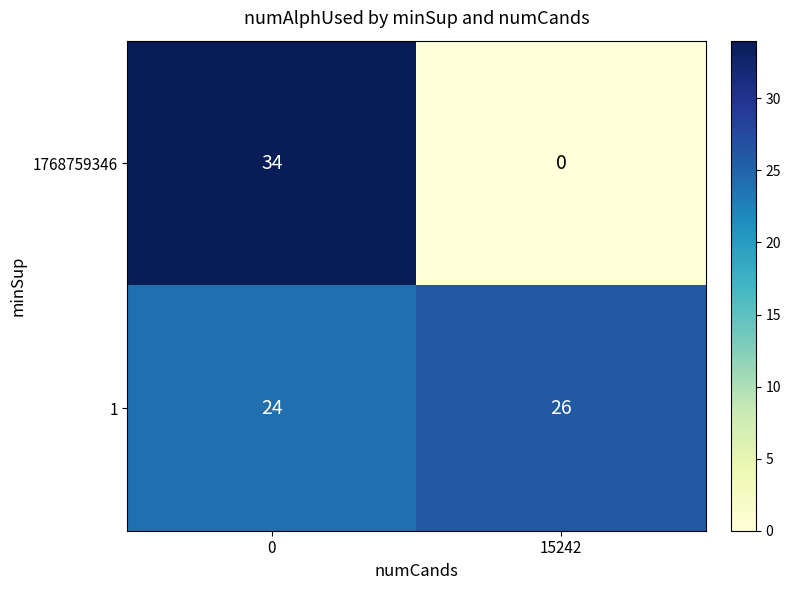

At how many categories does at least one series exceed 9?

2